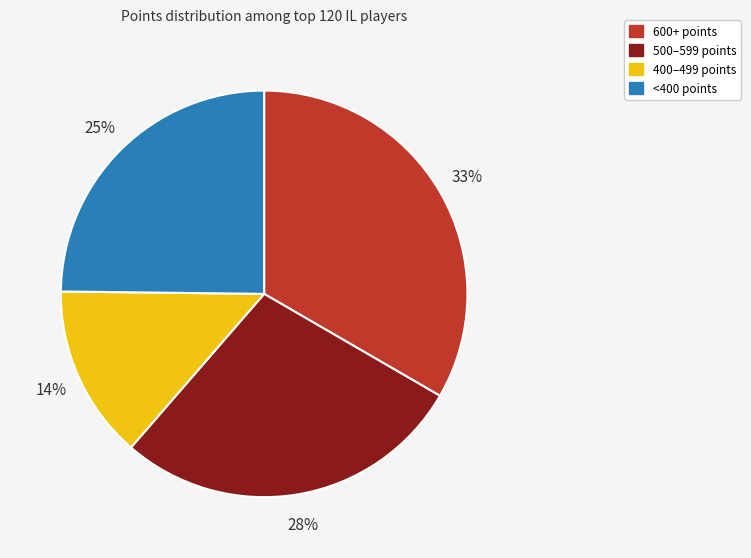

Does any single category account for the majority?

No